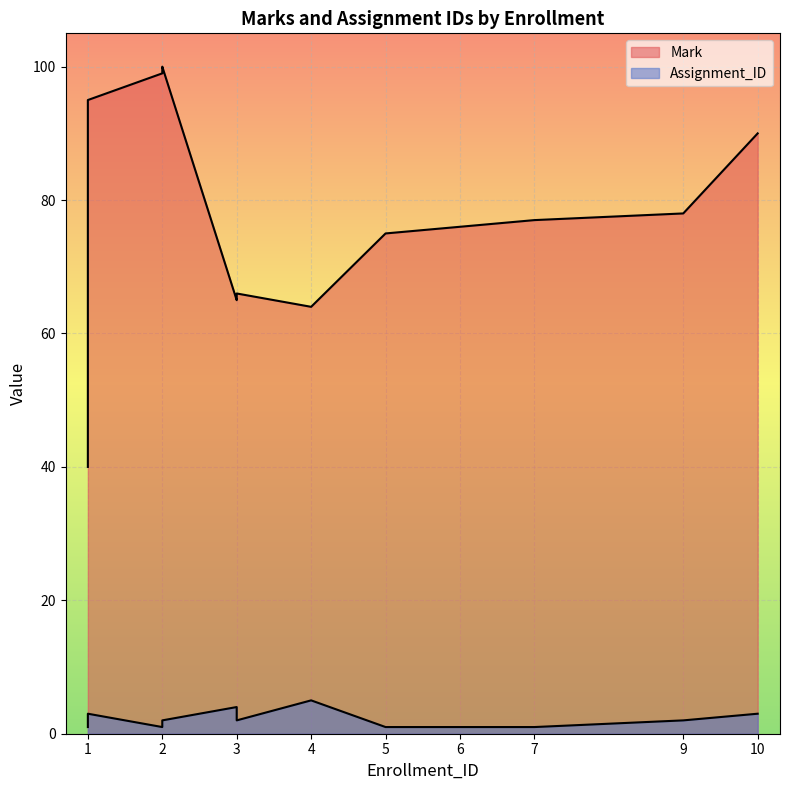

Rank the categories by value from highest to lowest.

2, 2, 1, 10, 1, 9, 7, 6, 5, 3, 3, 4, 1